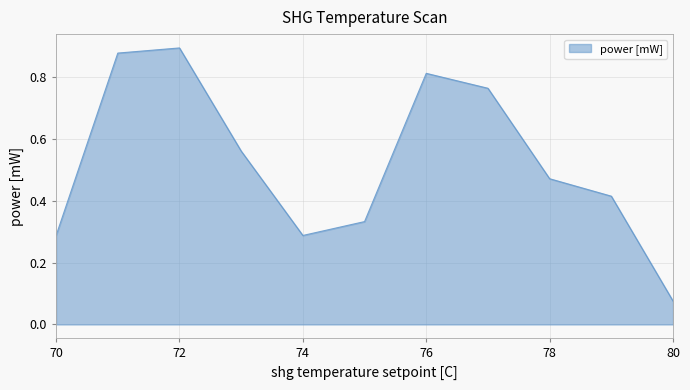

Is this an area chart (filled region under the line)?

Yes